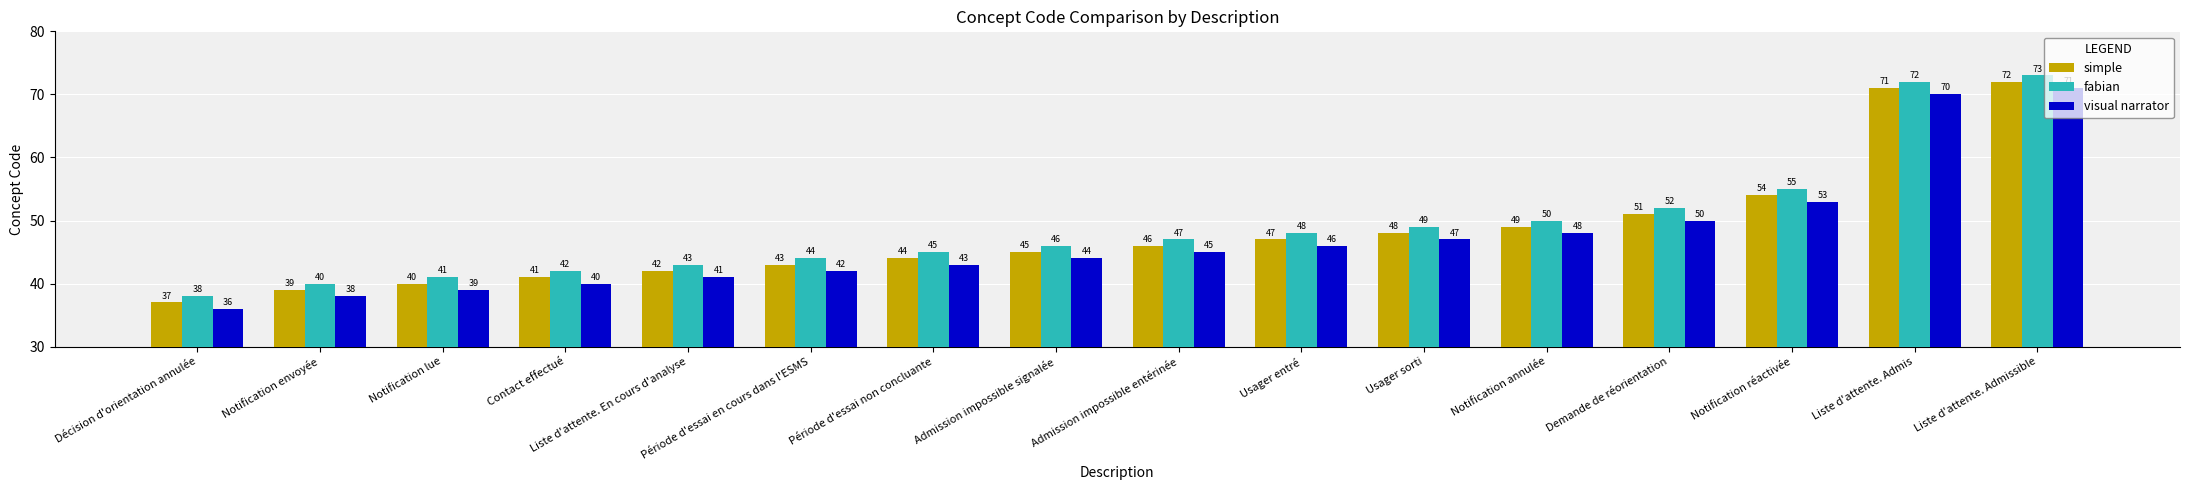

What is the difference between the simple values at Notification réactivée and Période d'essai en cours dans l'ESMS?

11